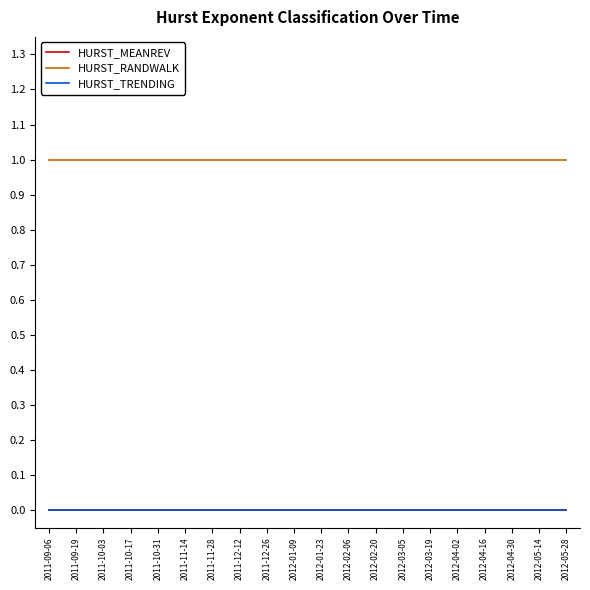

Does the chart have visible grid lines?

No